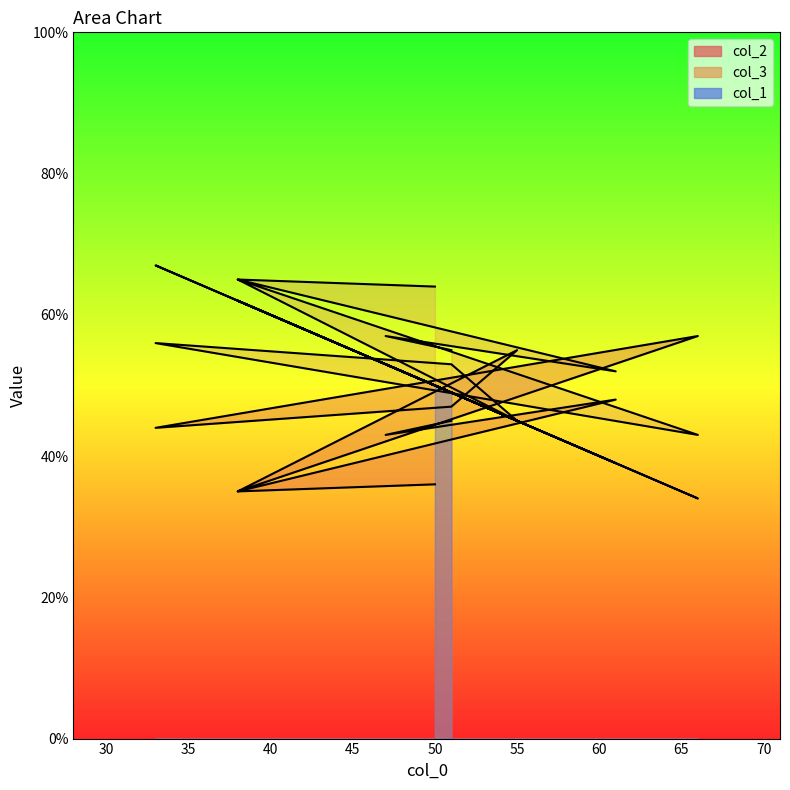

How many times do col_1 and col_3 cross each other?

2